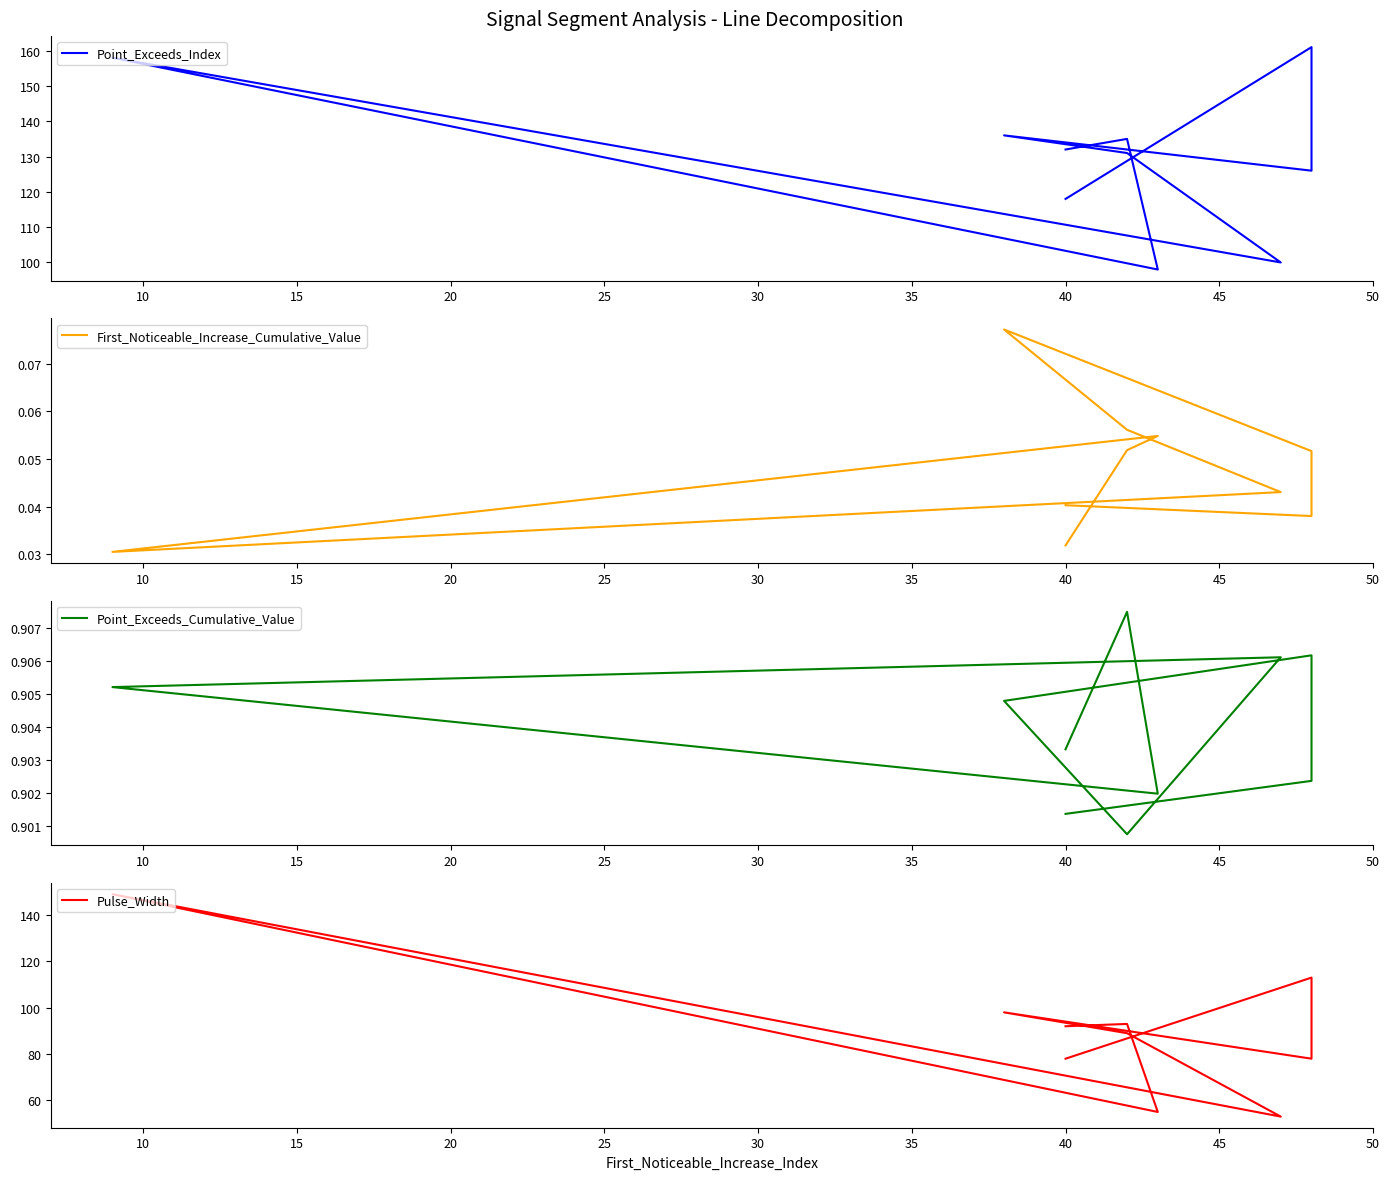

What is the spread (max minus min) of values at 15?

125.9